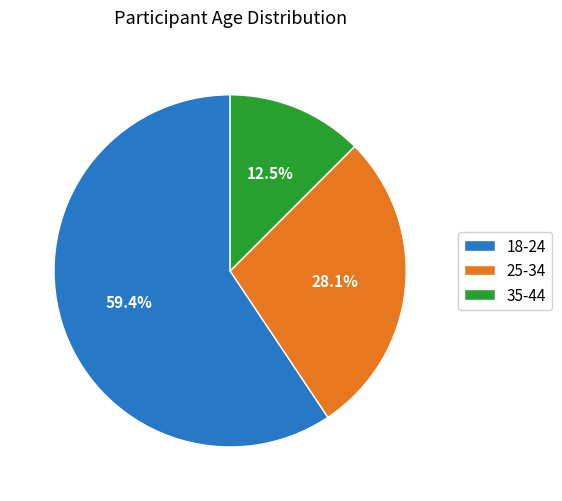

How many segments does this pie chart have?

3